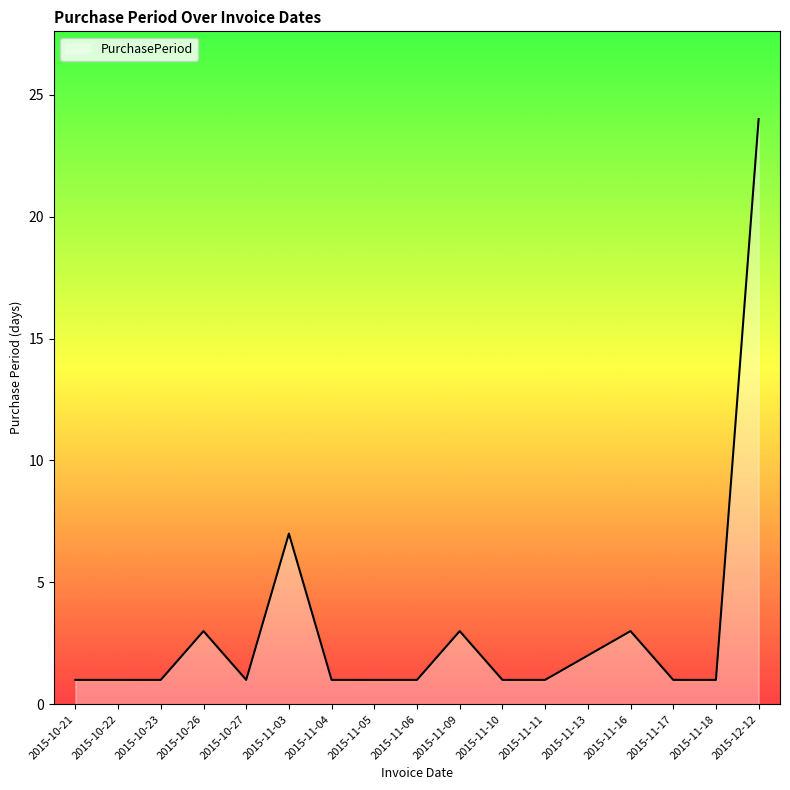

Does the chart have visible grid lines?

No